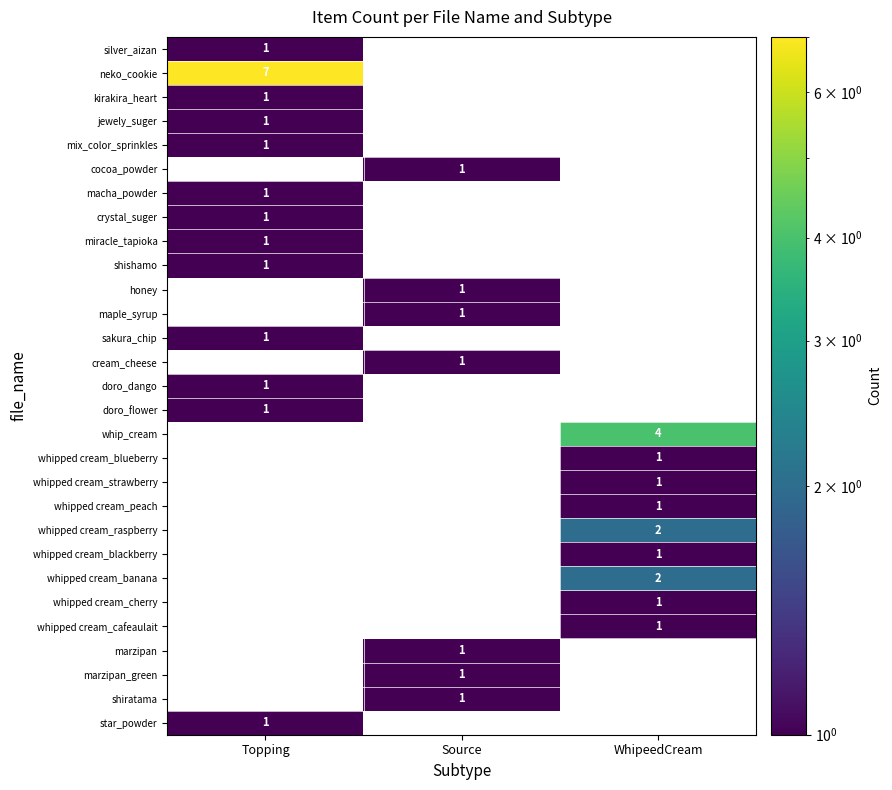

How many data points in row_2 are above 0?

1